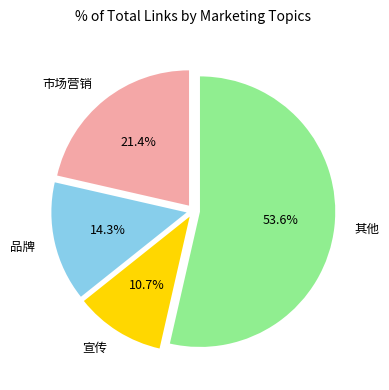

Is there a majority slice in this chart?

Yes